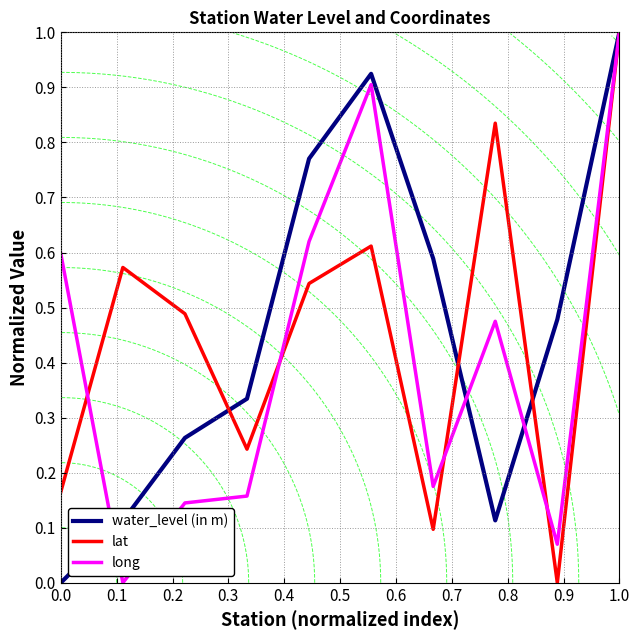

Which category has the highest value in the lat series?

1.0